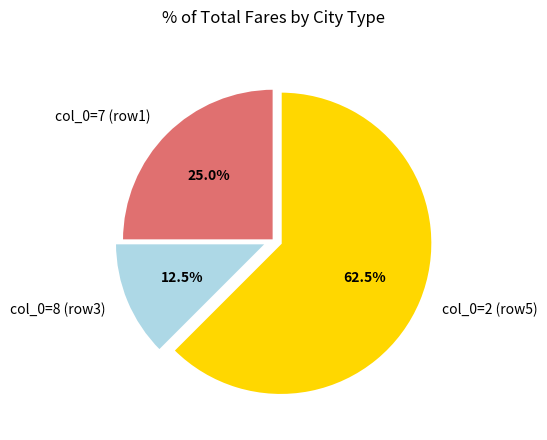

What is the largest slice in the pie chart?

col_0=2 (row5)